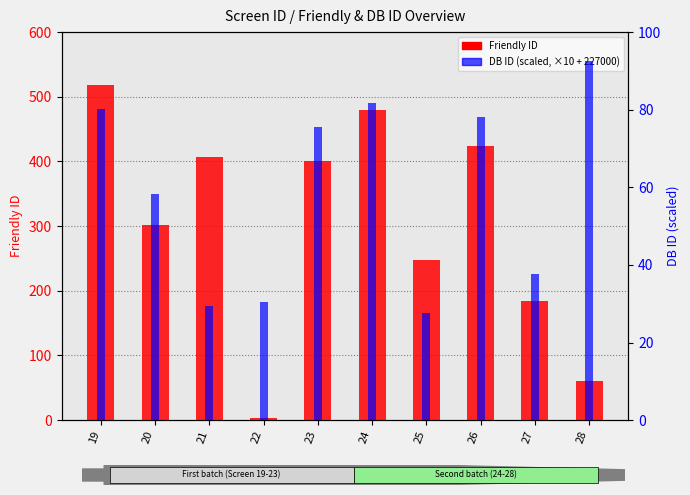

How many data points does each series have?

10